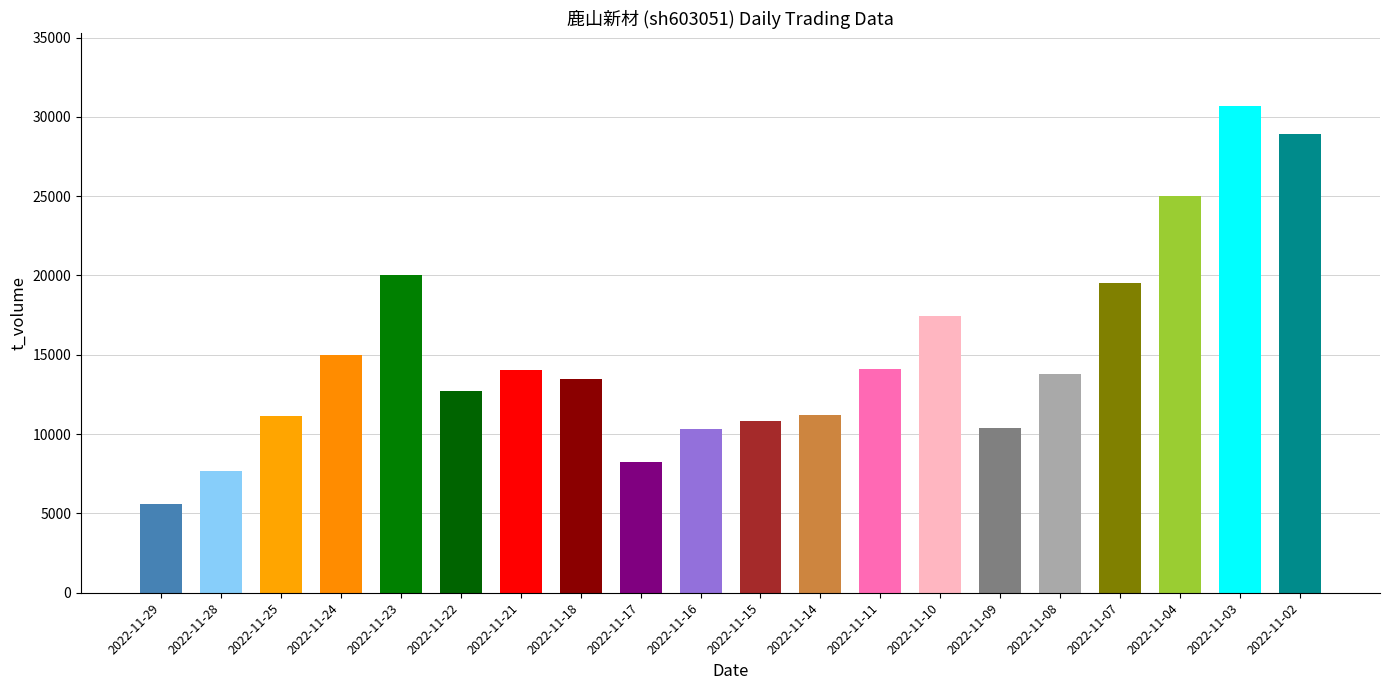

How many values are below 13811?

10